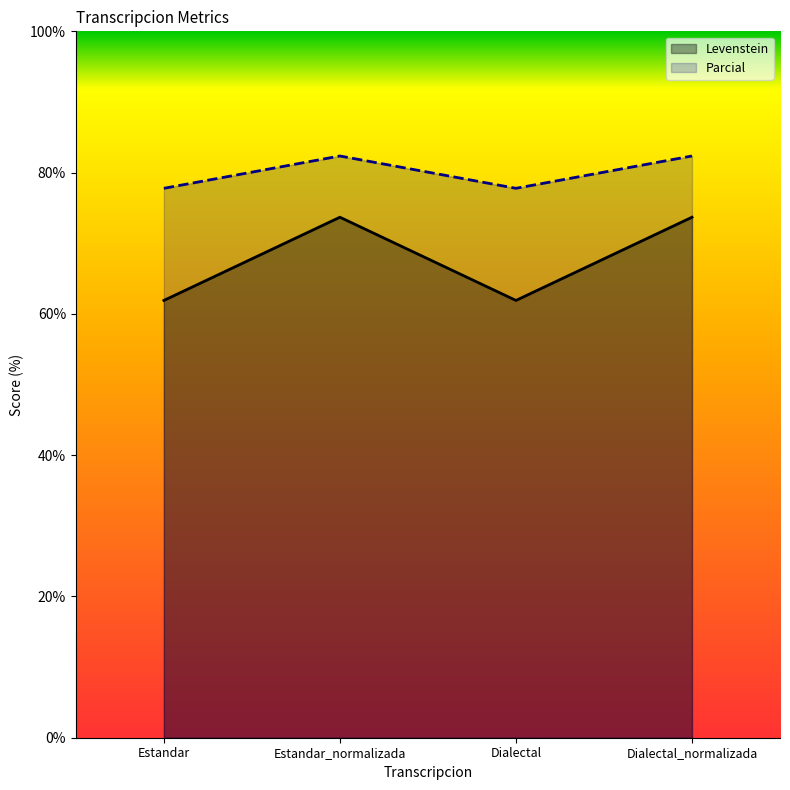

What is the label of the 1st point from the right?

Dialectal_normalizada